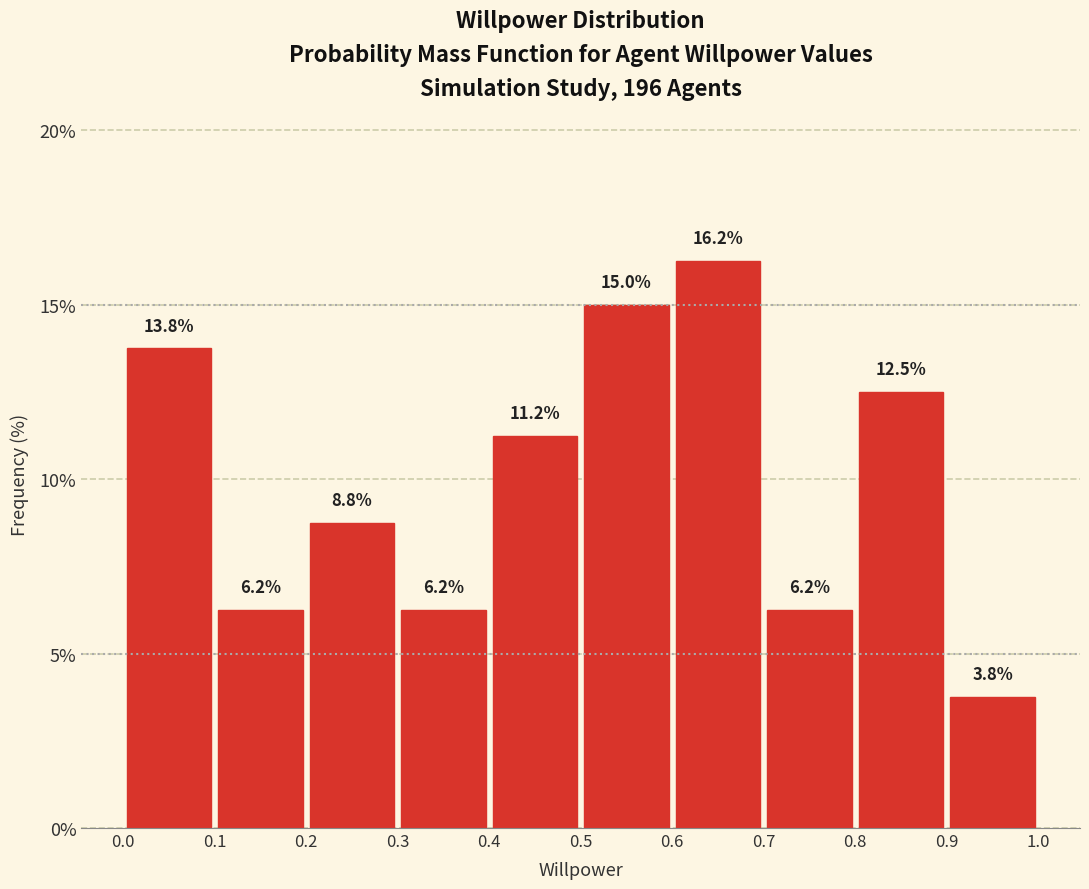

Reading left to right, transcribe this chart: for each bar, give the range it covers on the x-axis and its height.

0.0 to 0.1: 13.8
0.1 to 0.2: 6.2
0.2 to 0.3: 8.8
0.3 to 0.4: 6.2
0.4 to 0.5: 11.2
0.5 to 0.6: 15.0
0.6 to 0.7: 16.2
0.7 to 0.8: 6.2
0.8 to 0.9: 12.5
0.9 to 1.0: 3.8